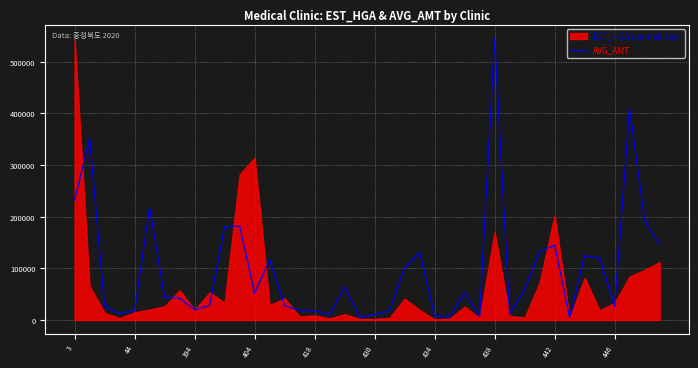

What is the difference between the second highest and second lowest values?

402932